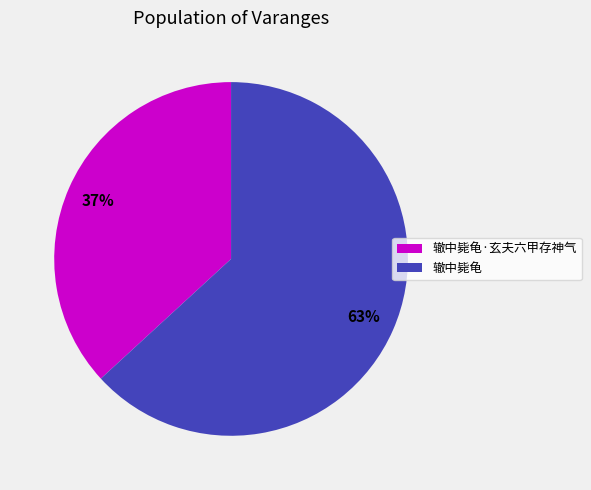

How many slices are in this pie chart?

2